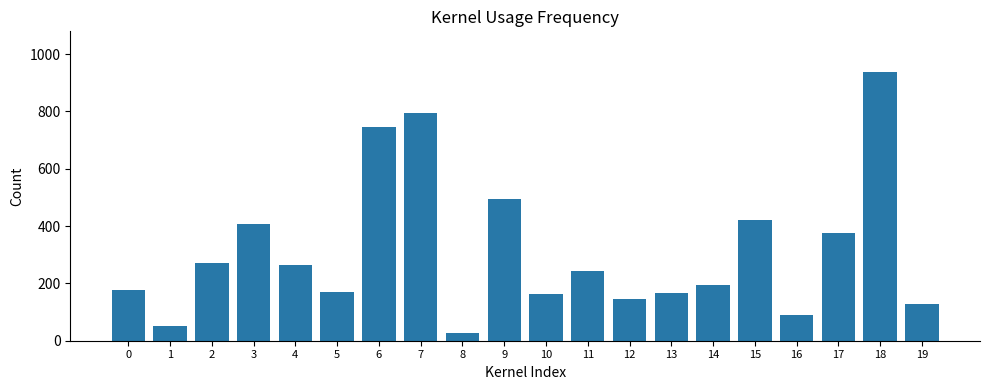

At which label does the data first exceed 242?

2